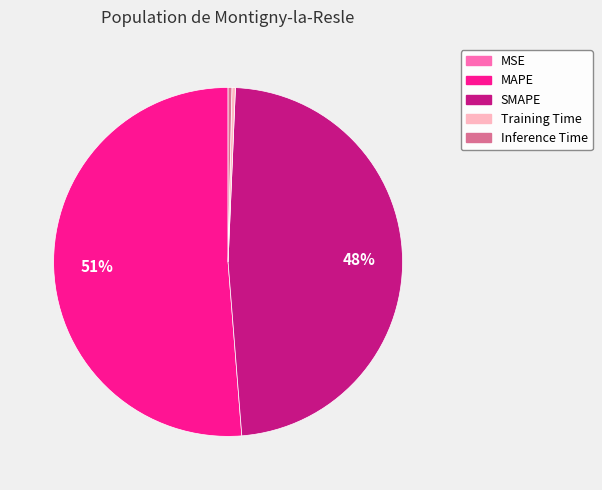

Which category has the biggest portion of the pie?

MAPE